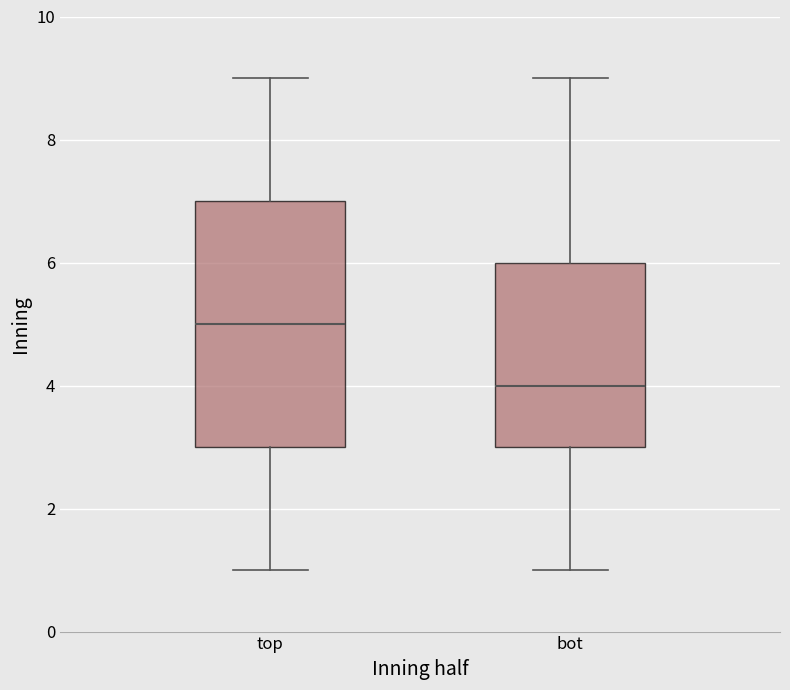

Which box's median line is the lowest?

bot